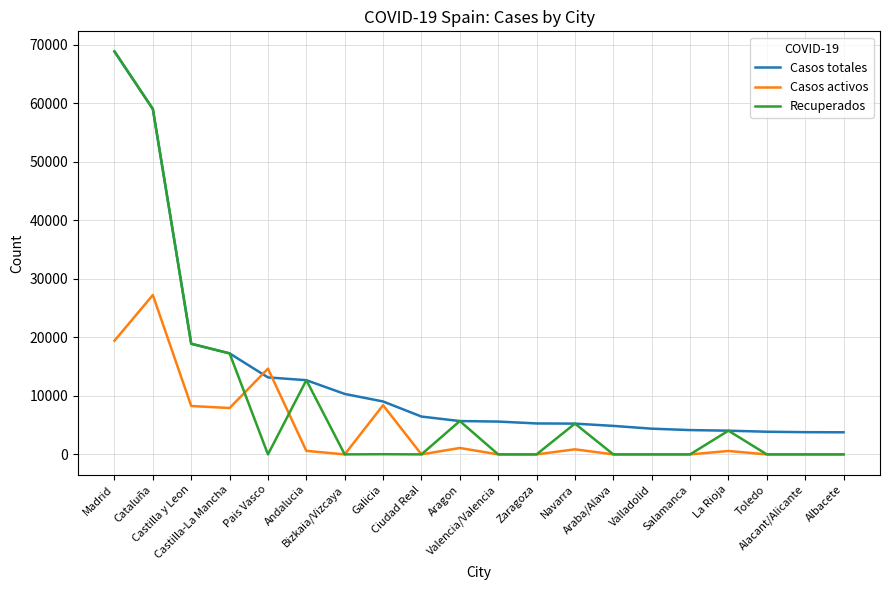

List the series in order of their overall mean, highest first.

Casos totales, Recuperados, Casos activos